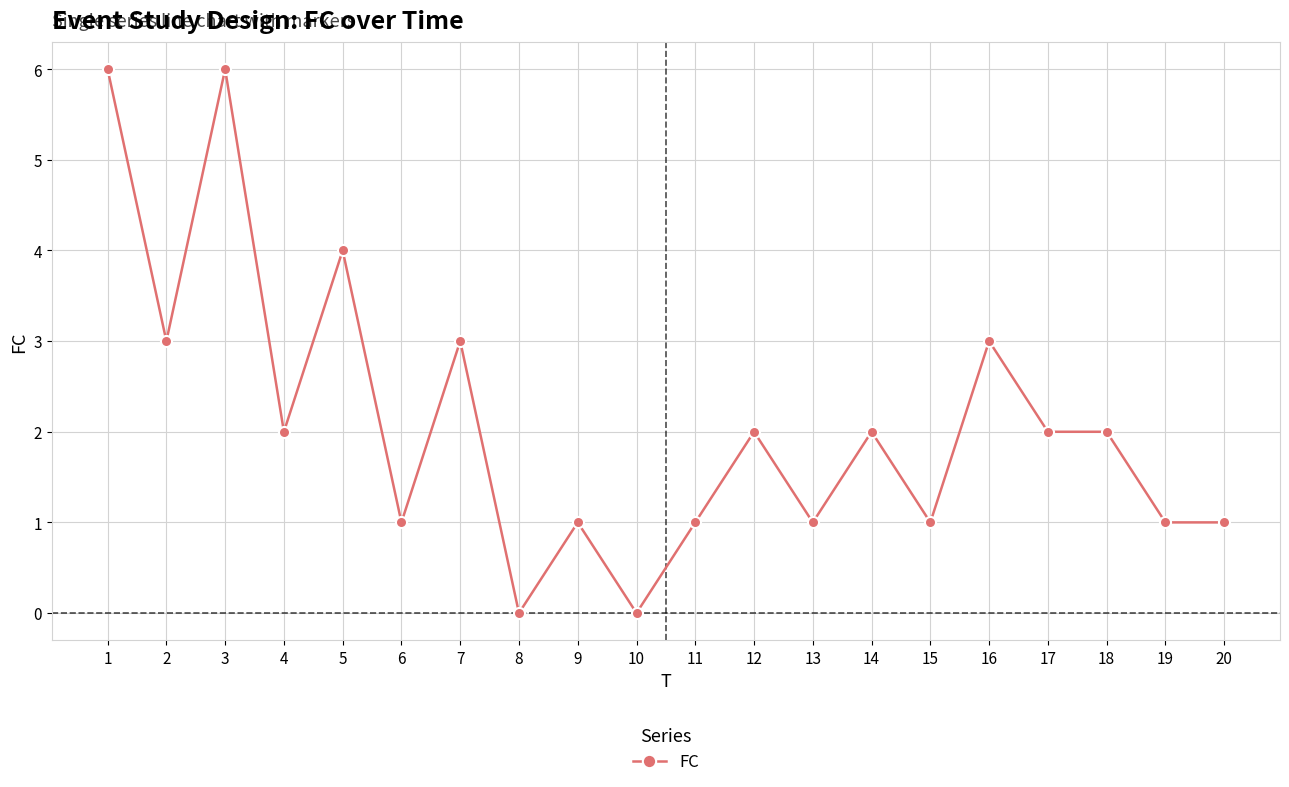

What is the difference between the maximum and minimum values?

6